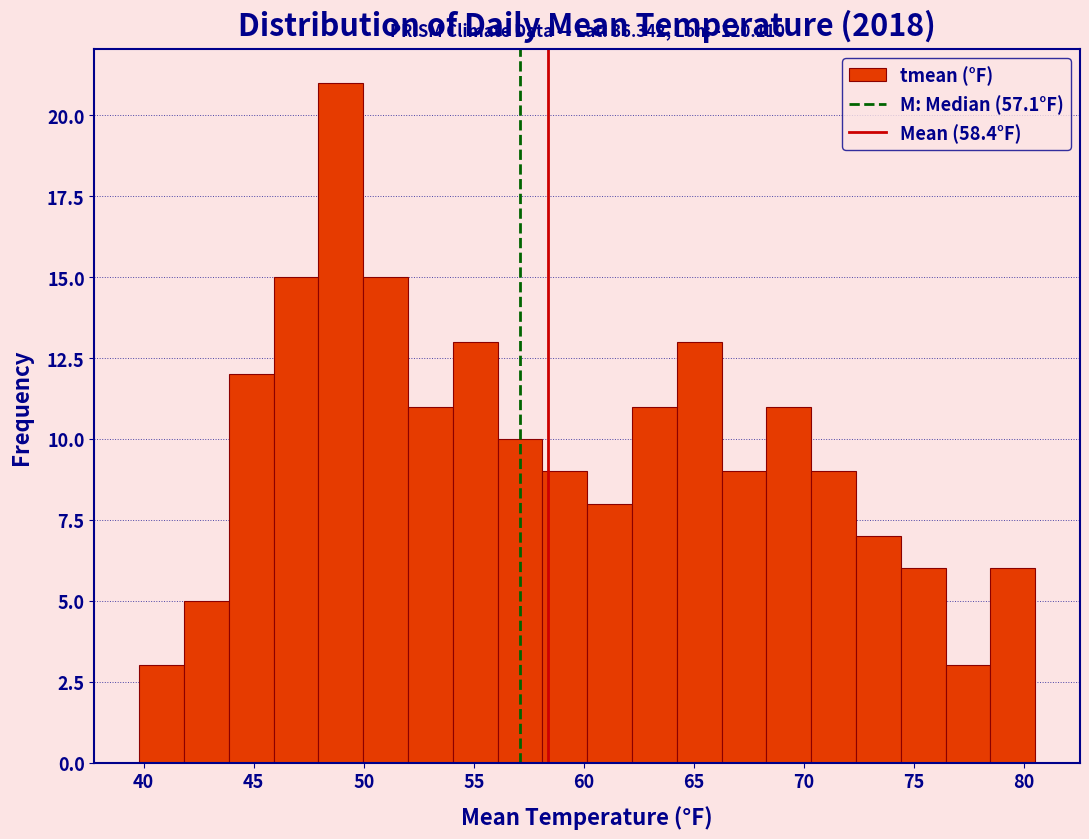

Over which range of the x-axis is the bar tallest?

48.0 to 50.0